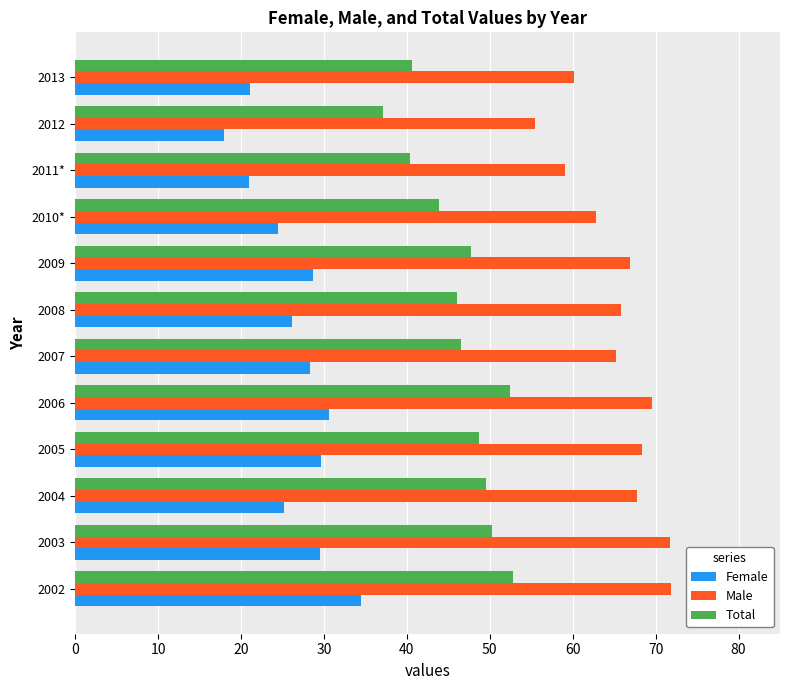

Rank the series by their average value, from highest to lowest.

Male, Total, Female